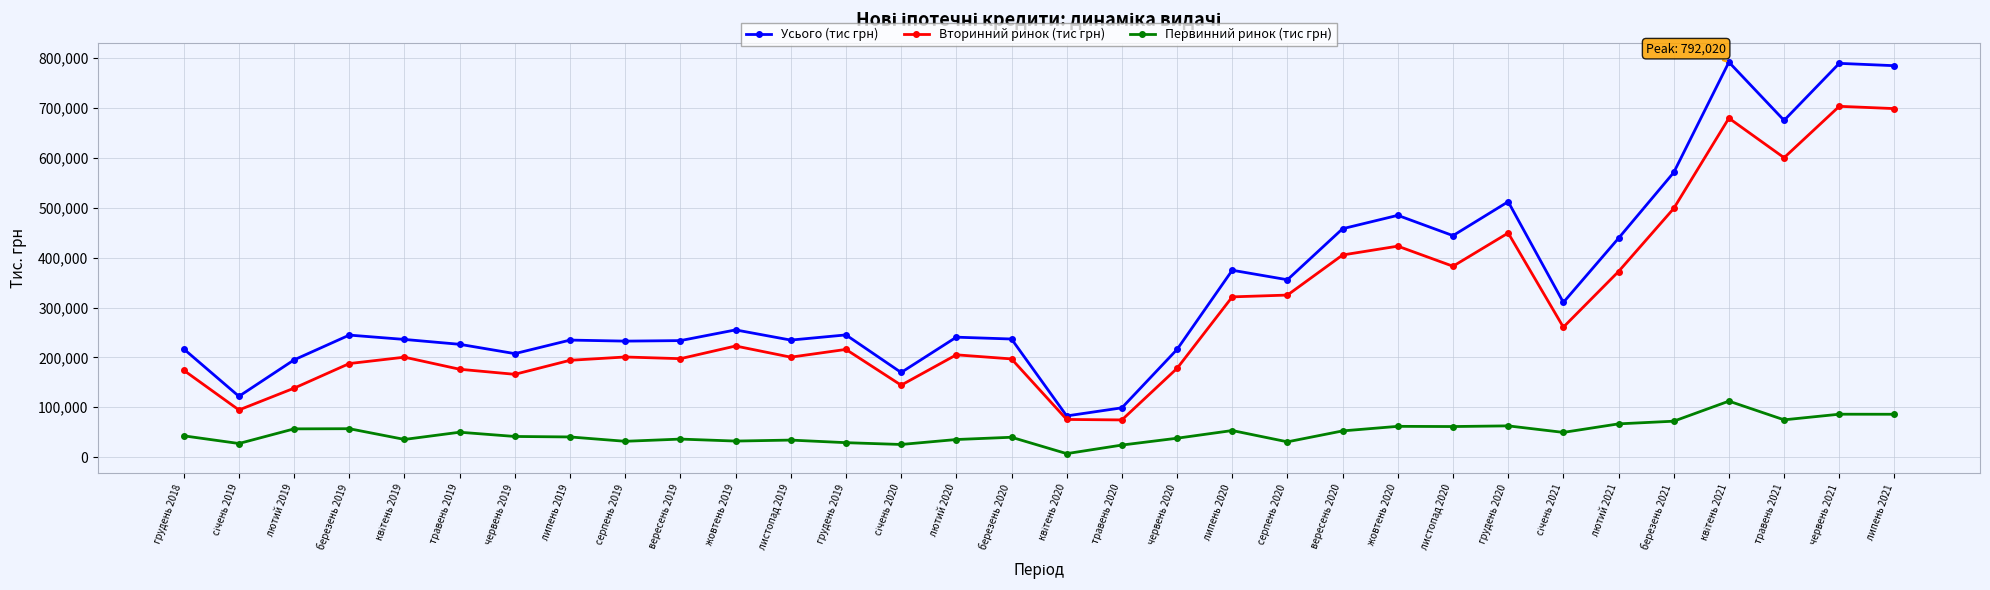

Which series has the largest range (max minus min)?

Усього (тис грн)